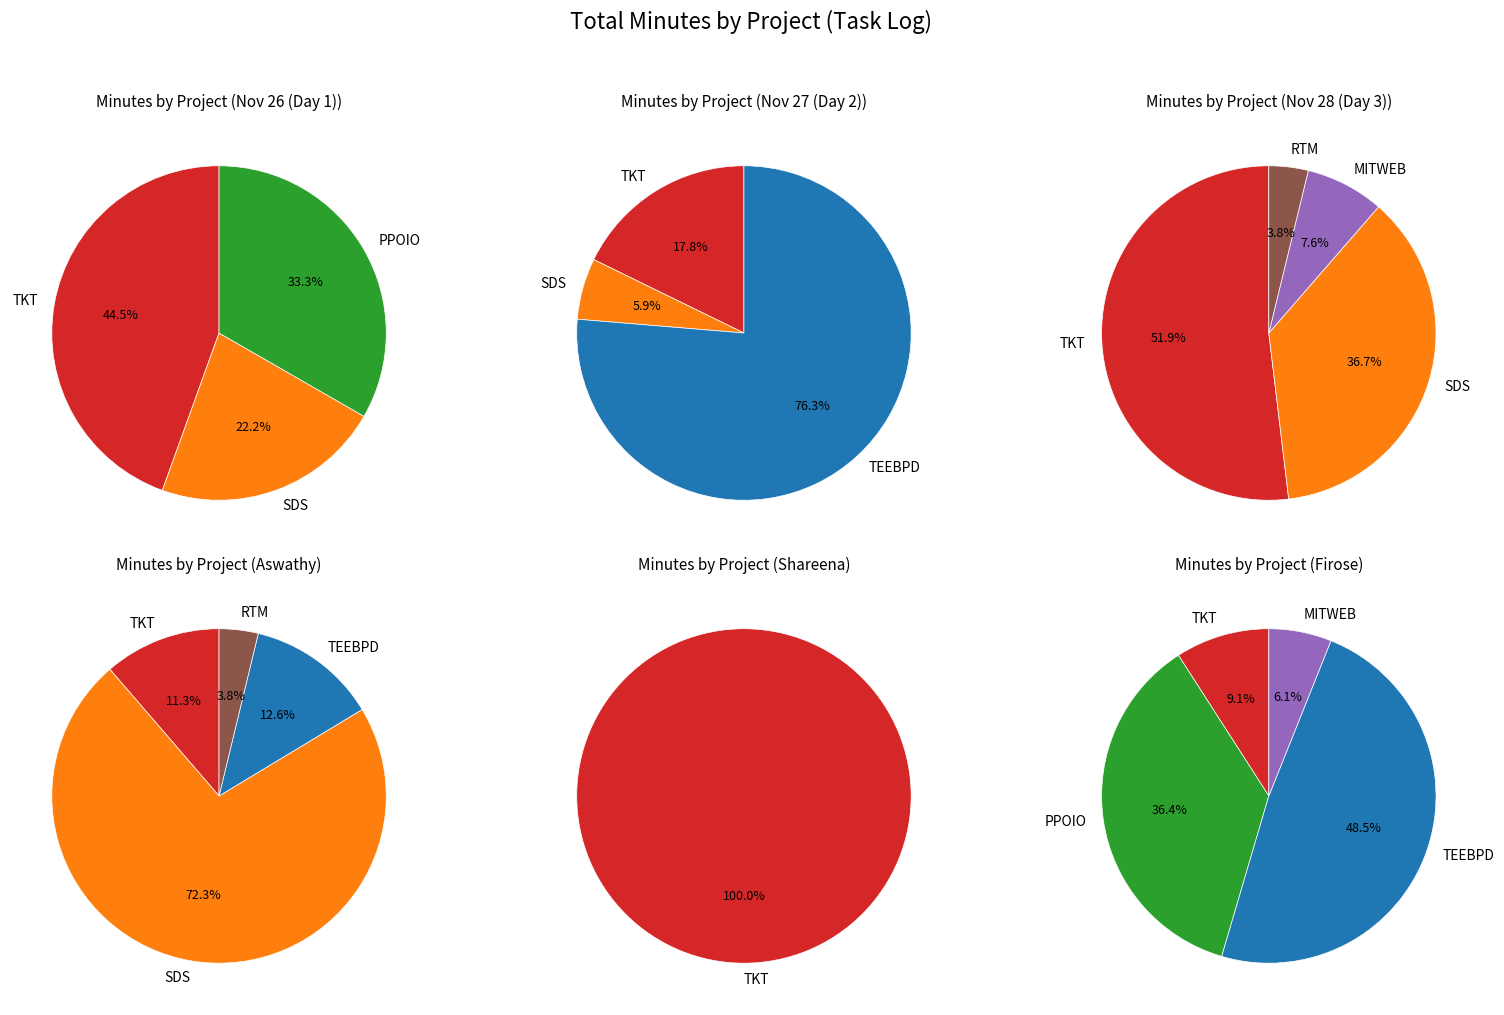

Is it true that SDS is 38% of the pie?

False